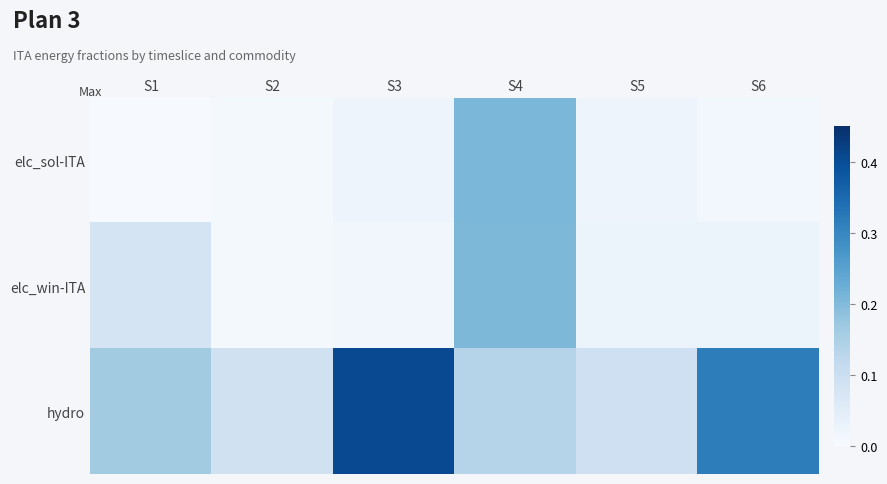

How many series are shown in this chart?

3